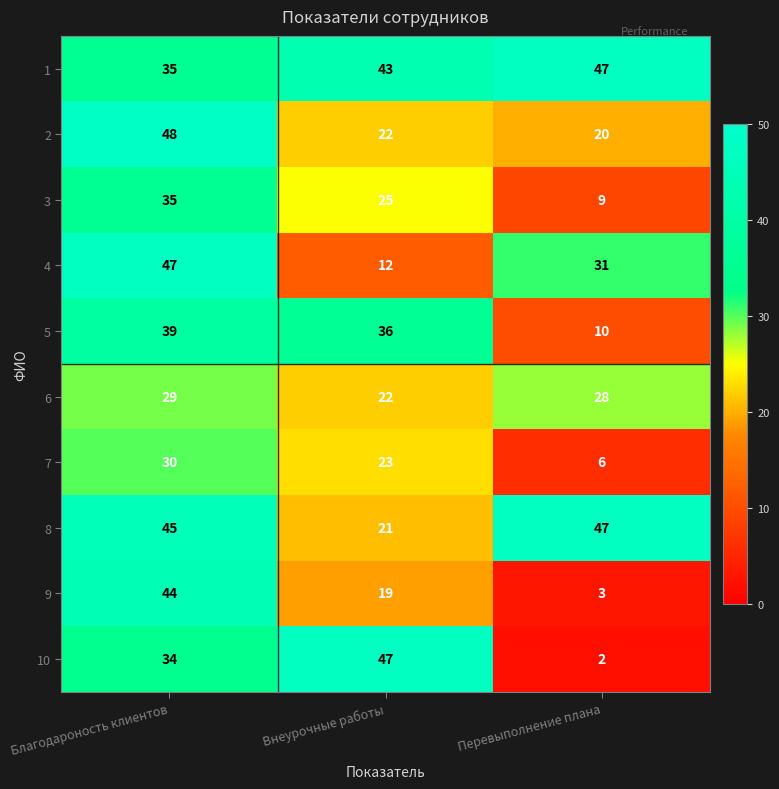

Reading left to right, list all the values displayed in this chart.

1: Благодароность клиентов=35	Внеурочные работы=43	Перевыполнение плана=47
2: Благодароность клиентов=48	Внеурочные работы=22	Перевыполнение плана=20
3: Благодароность клиентов=35	Внеурочные работы=25	Перевыполнение плана=9
4: Благодароность клиентов=47	Внеурочные работы=12	Перевыполнение плана=31
5: Благодароность клиентов=39	Внеурочные работы=36	Перевыполнение плана=10
6: Благодароность клиентов=29	Внеурочные работы=22	Перевыполнение плана=28
7: Благодароность клиентов=30	Внеурочные работы=23	Перевыполнение плана=6
8: Благодароность клиентов=45	Внеурочные работы=21	Перевыполнение плана=47
9: Благодароность клиентов=44	Внеурочные работы=19	Перевыполнение плана=3
10: Благодароность клиентов=34	Внеурочные работы=47	Перевыполнение плана=2